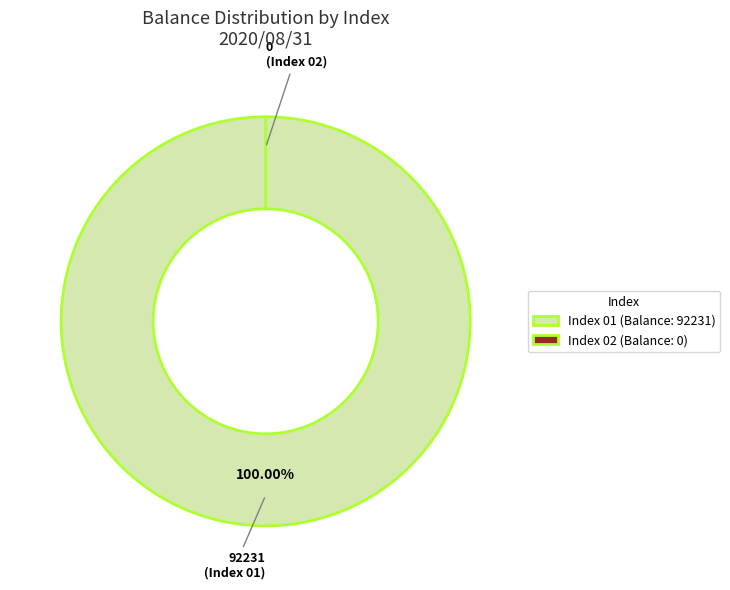

True or false: Balance_92231 accounts for 99% of the total.

False